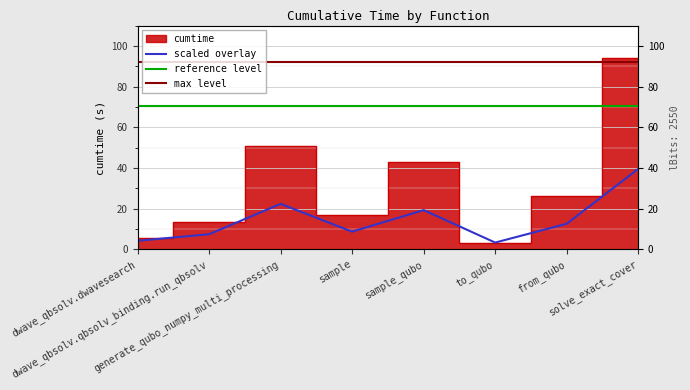

What is the change in value from sample_qubo to solve_exact_cover?

+50.7